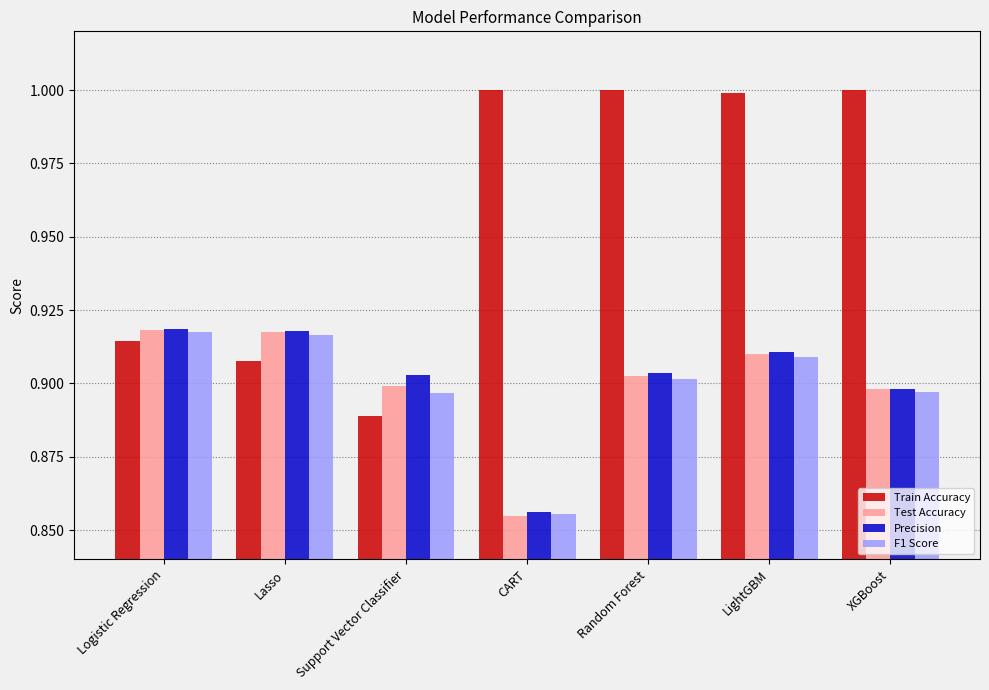

What are all the series names shown in the legend?

Train Accuracy, Test Accuracy, Precision, F1 Score